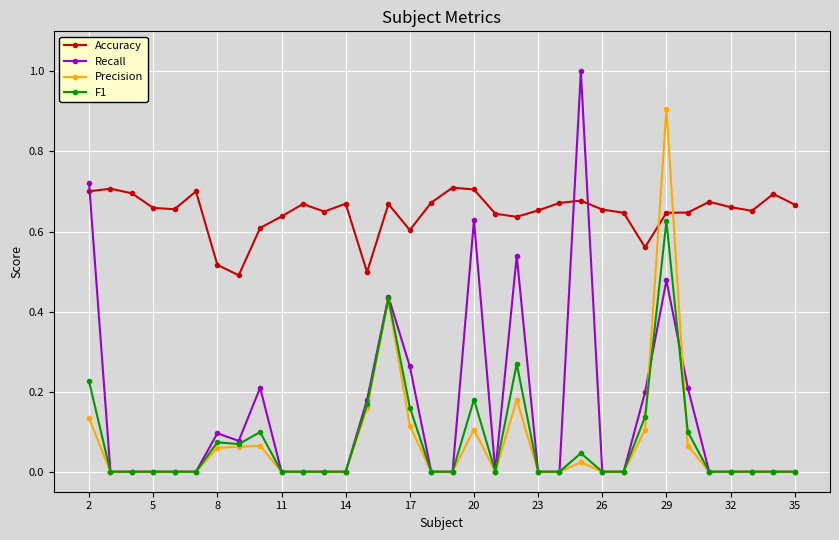

What is the difference between the maximum and minimum values in the Recall series?

1.0